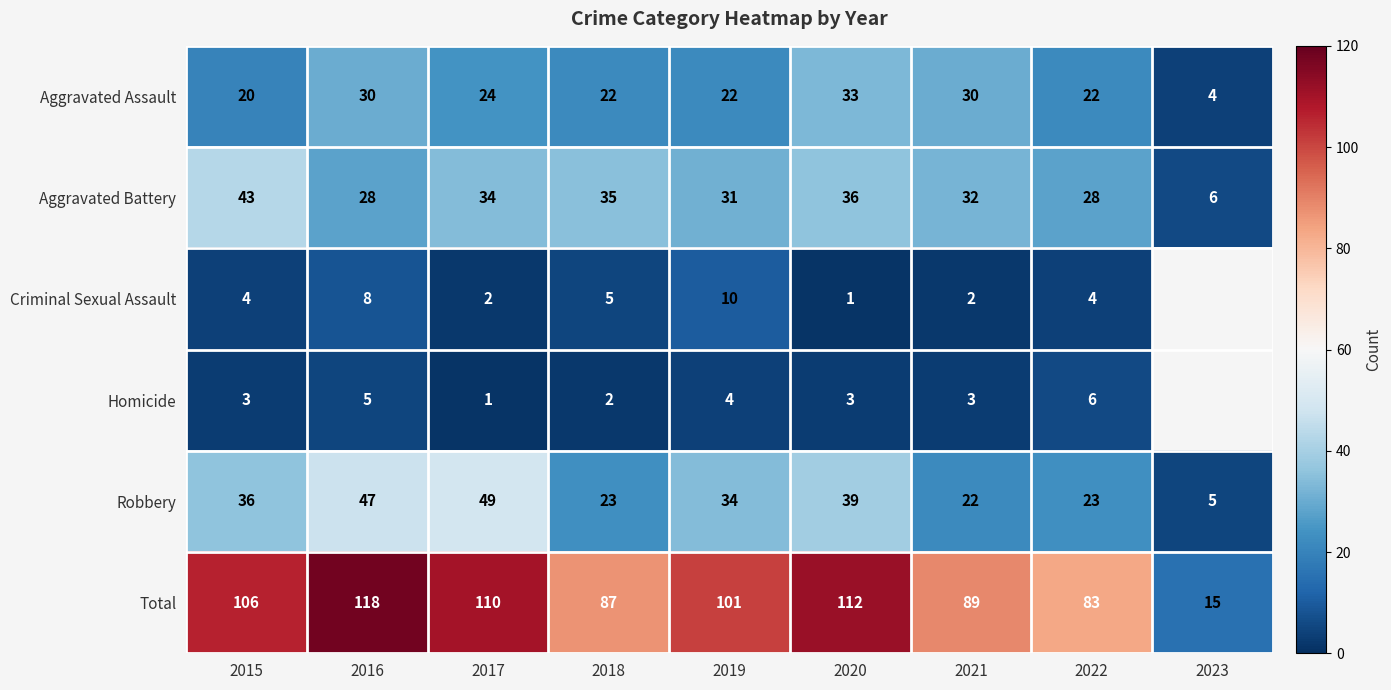

Between 2018 and 2017, which is larger?

2017